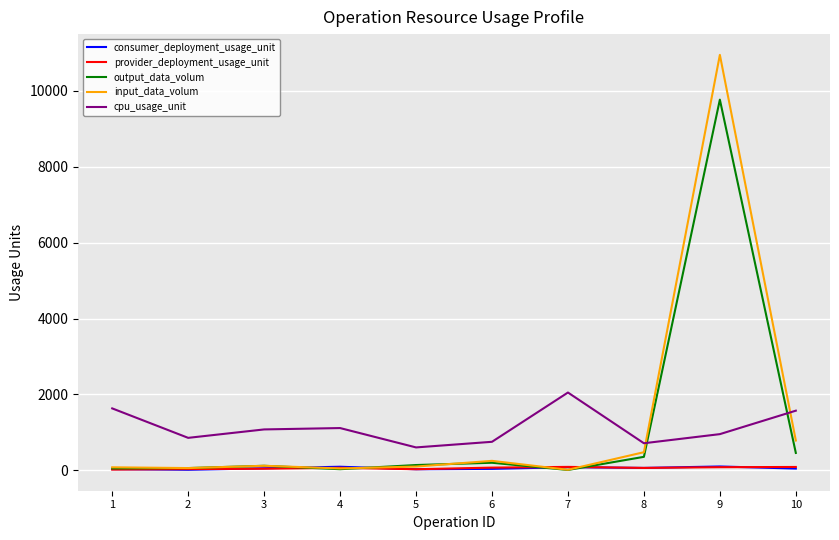

Which series changed the most between 7 and 9?

input_data_volum